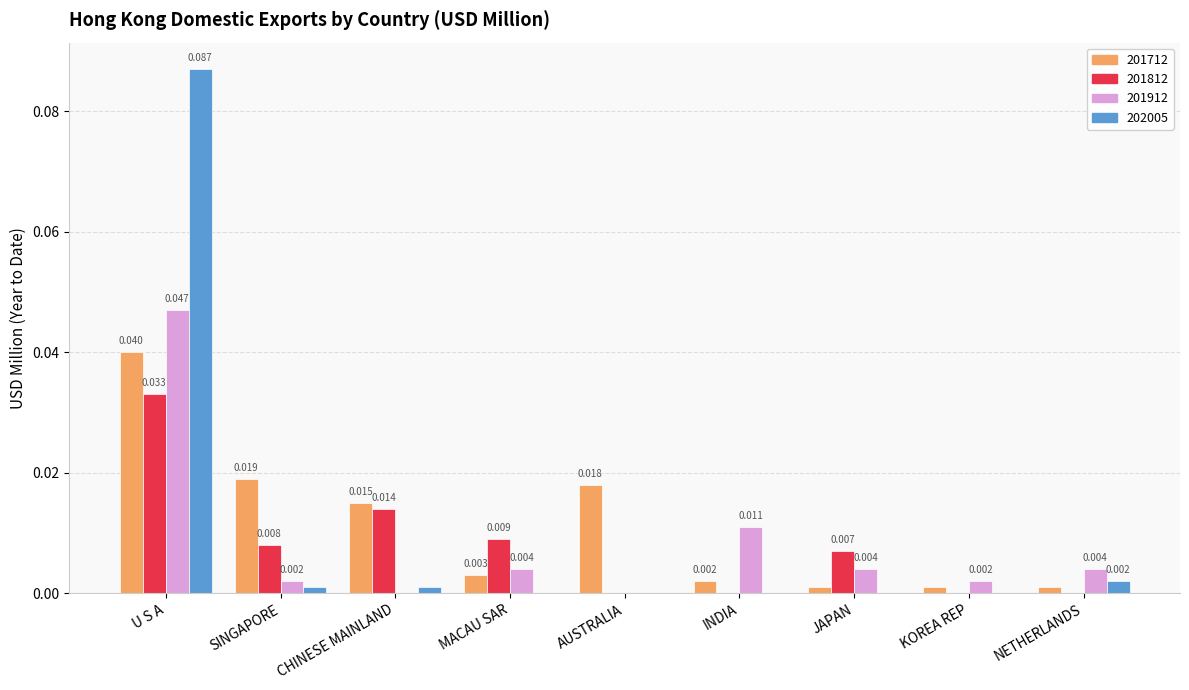

At which label does 201812 reach its peak?

U S A